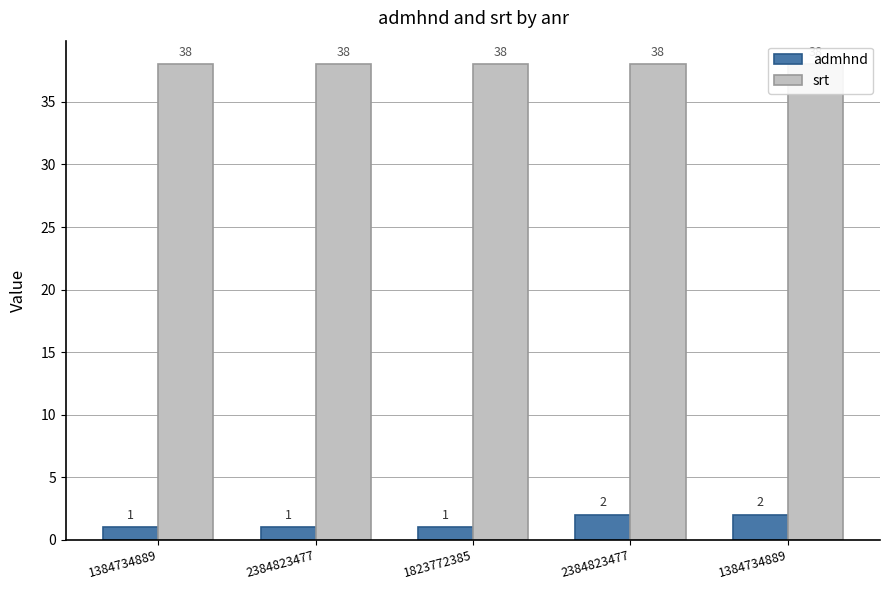

Does the chart contain any negative values?

No